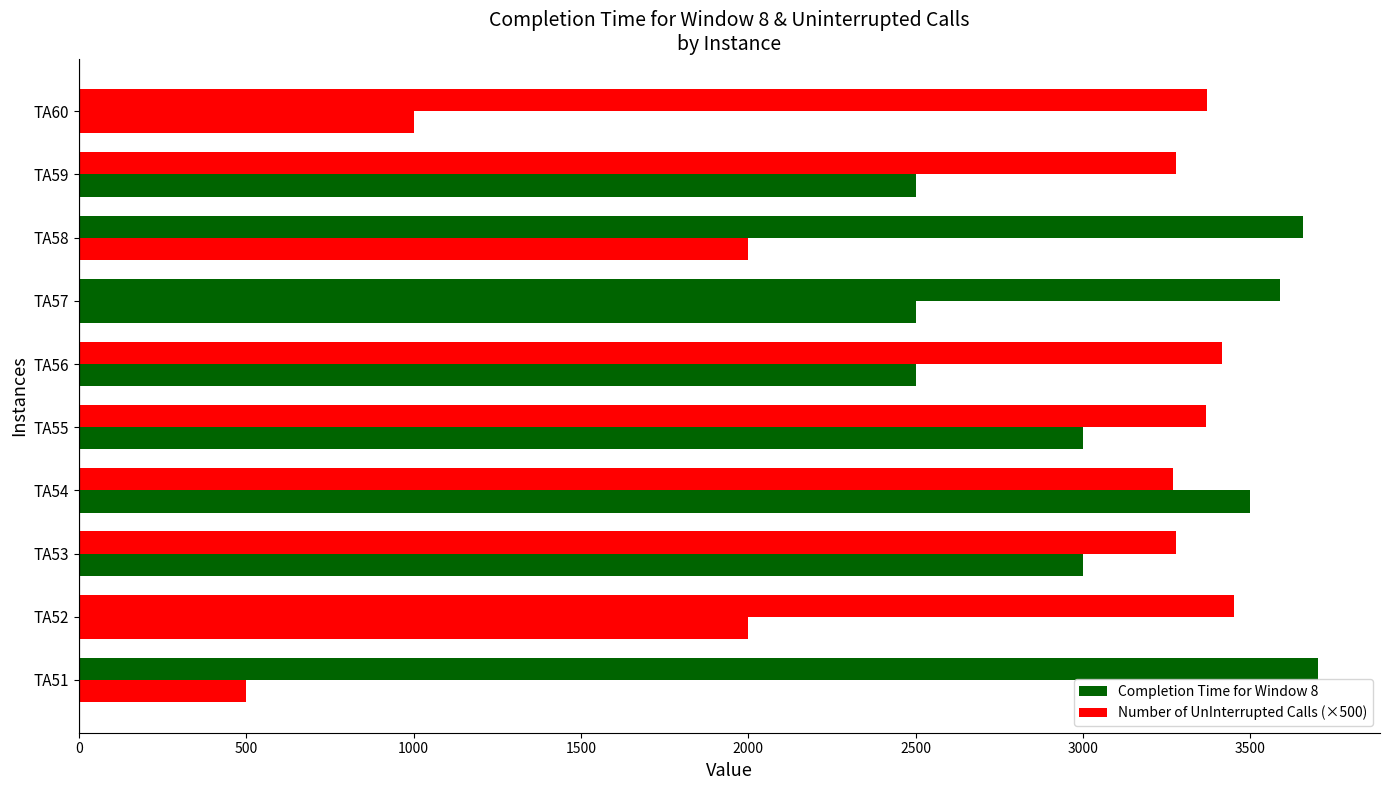

How many data points does each series have?

10